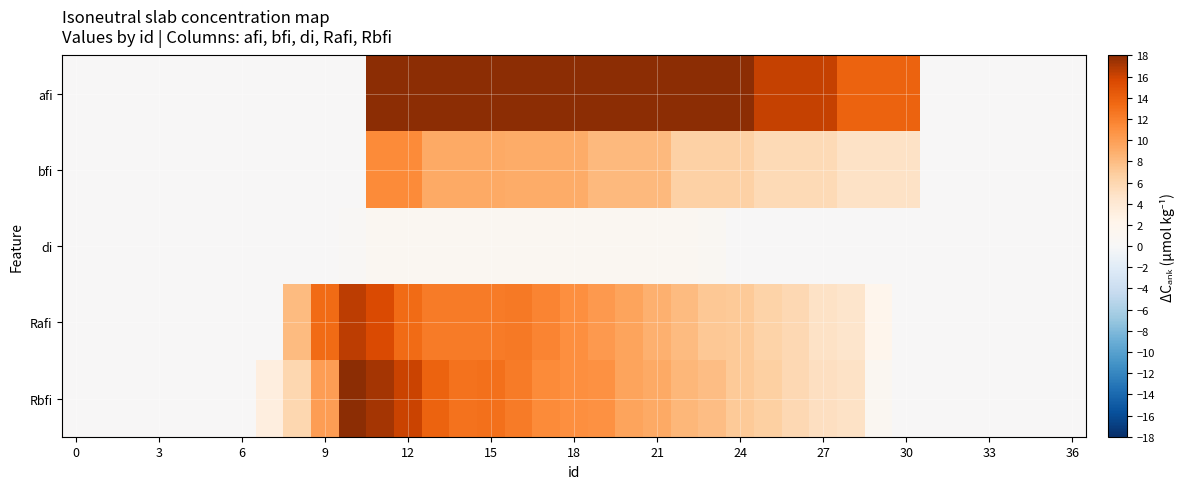

What is the maximum value shown in the chart?

32.1